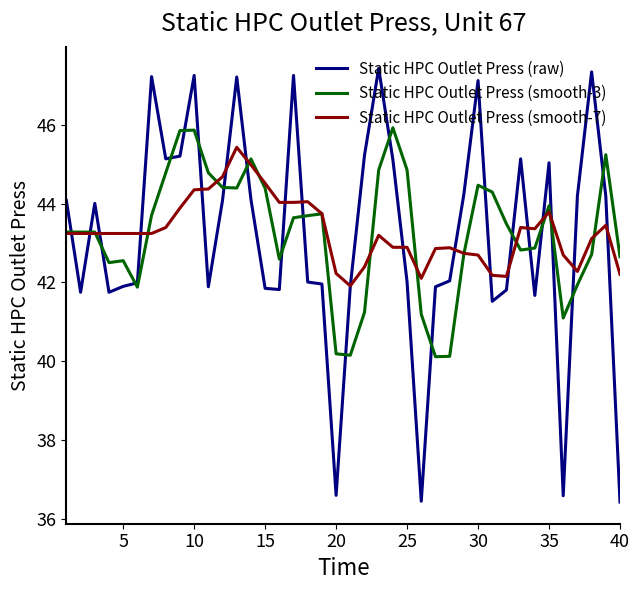

What is the minimum value shown in the chart?

36.4